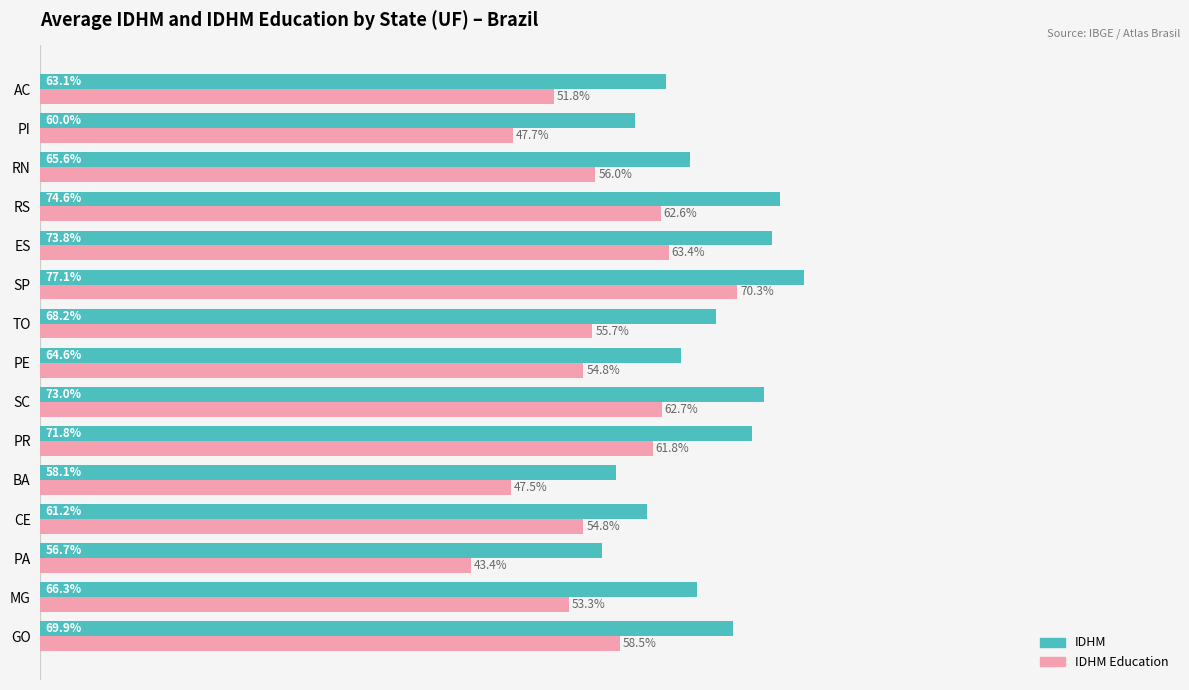

Reading right to left, extract all data points from this chart.

IDHM: 0.6	0.6	0.7	0.7	0.7	0.8	0.7	0.6	0.7	0.7	0.6	0.6	0.6	0.7	0.7
IDHM Education: 0.5	0.5	0.6	0.6	0.6	0.7	0.6	0.5	0.6	0.6	0.5	0.5	0.4	0.5	0.6